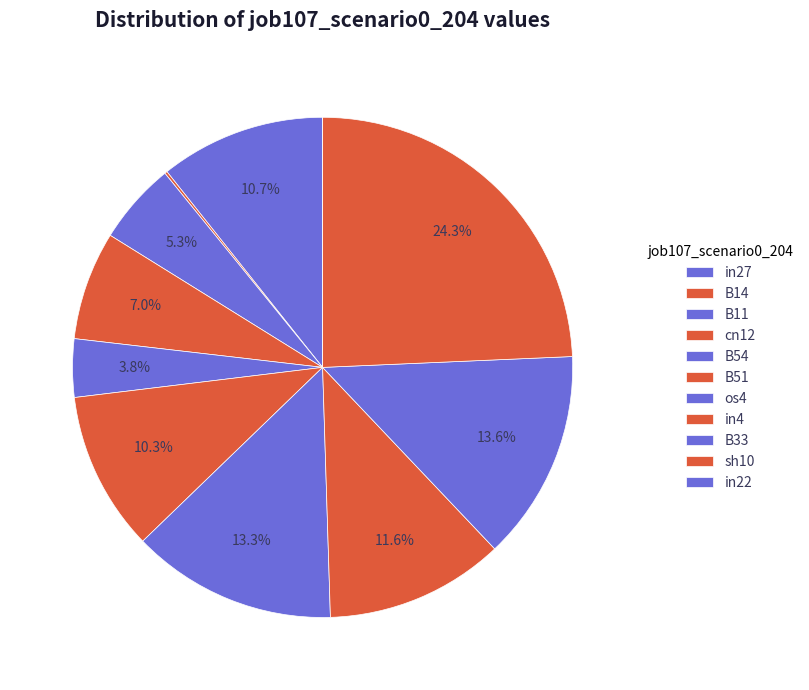

Between B54 and os4, which is larger?

os4